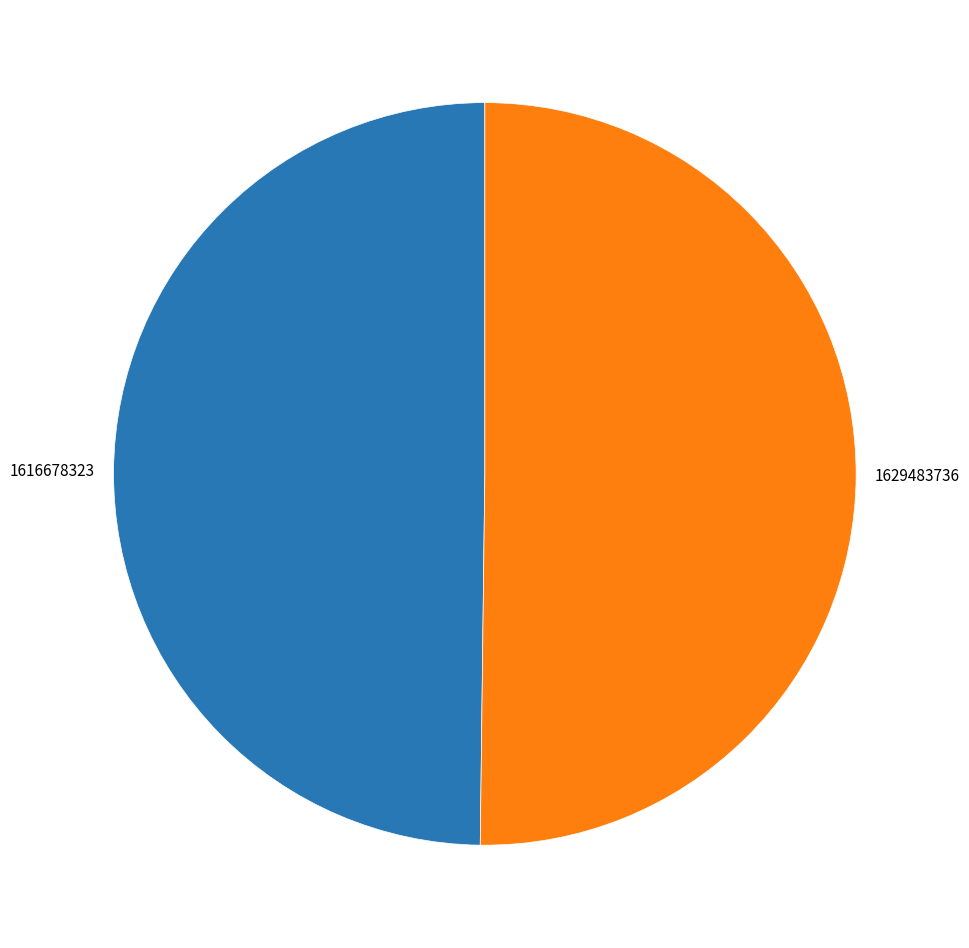

True or false: 1616678323 accounts for 50% of the total.

True